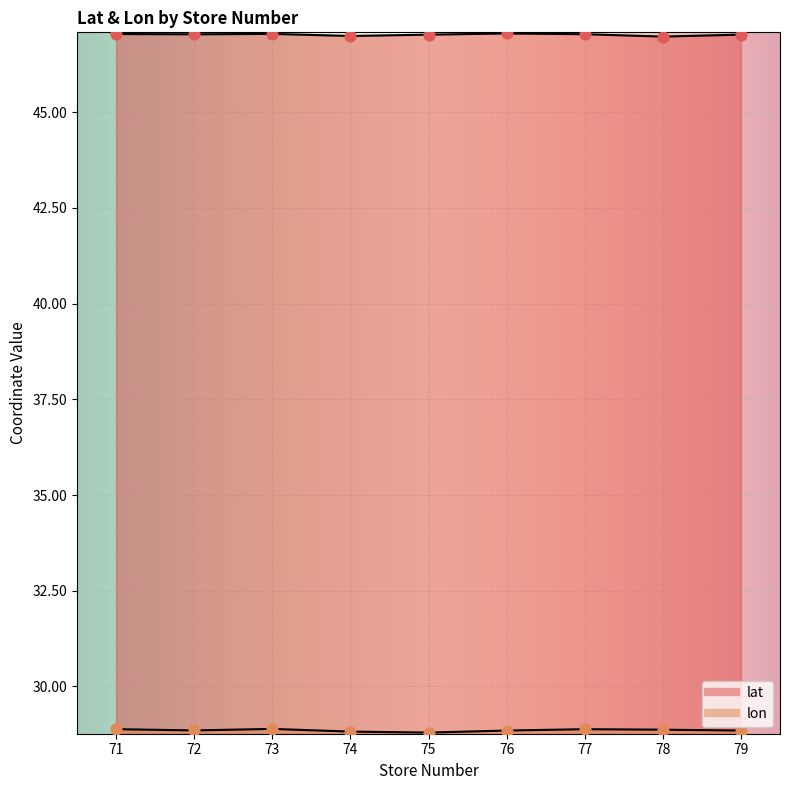

Is the value of lon at 76 greater than the value of lat at 71?

No